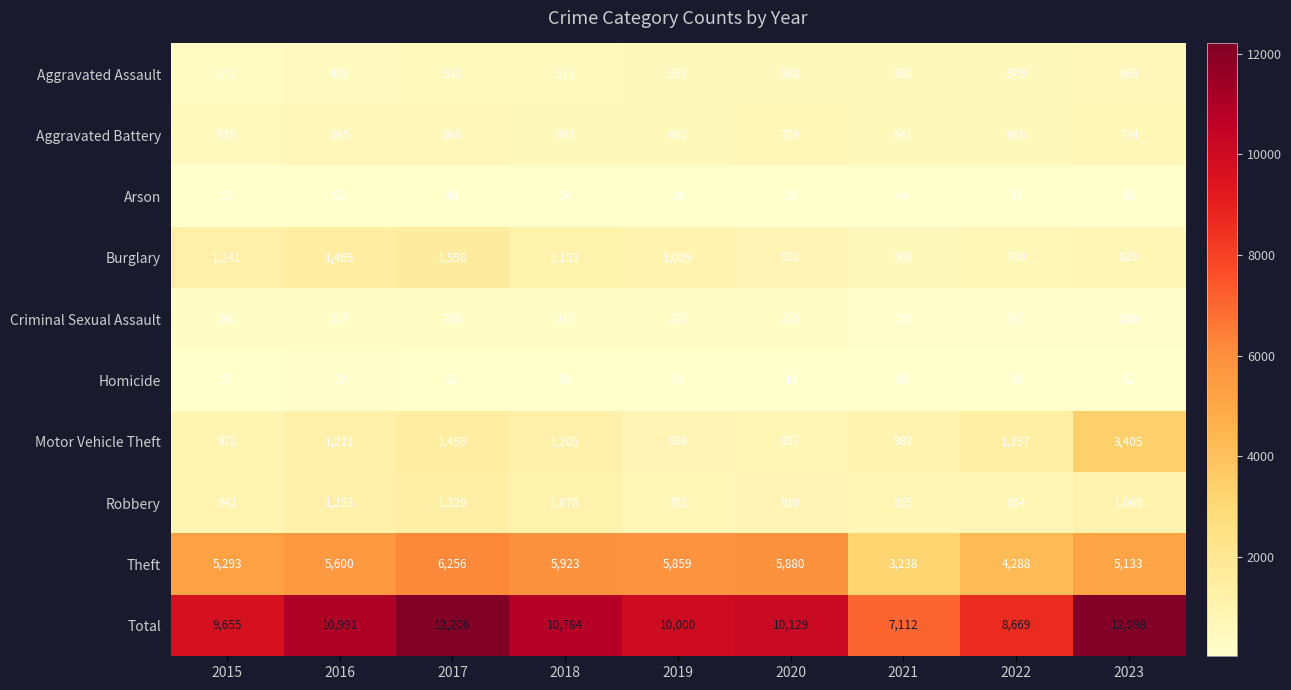

Rank the categories by Total value from highest to lowest.

2017, 2023, 2016, 2018, 2020, 2019, 2015, 2022, 2021